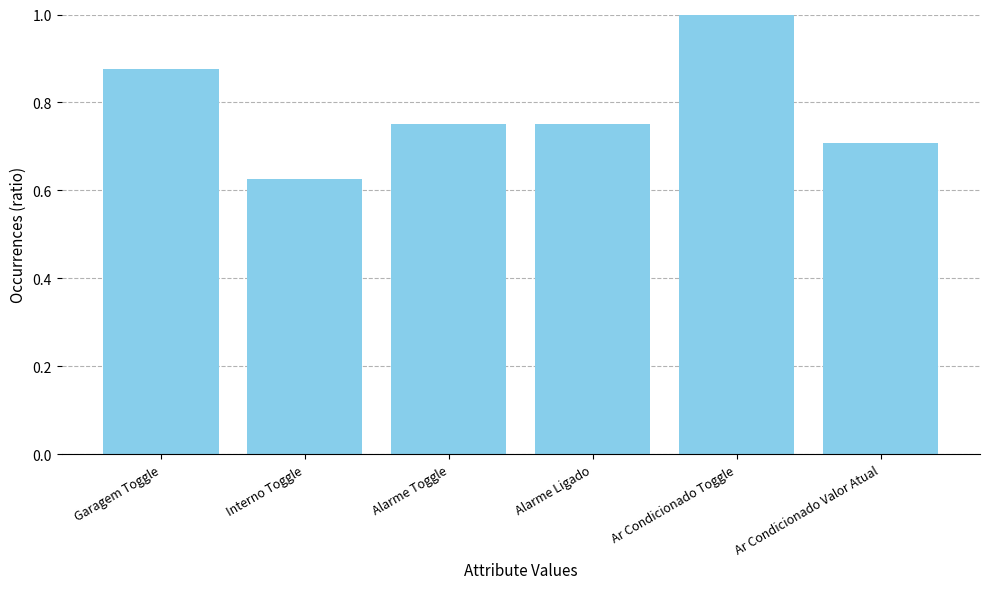

How many bars are there in total?

6